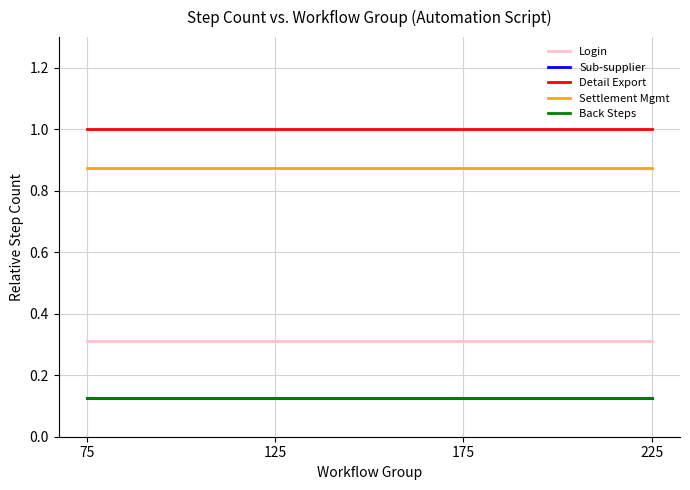

What is the maximum value shown in the chart?

1.0